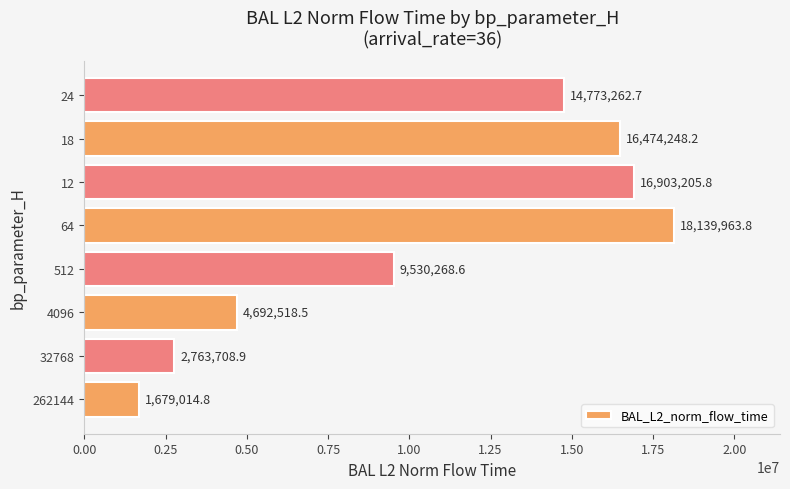

Approximately how many times larger is the value at 64 compared to 18?

1.1